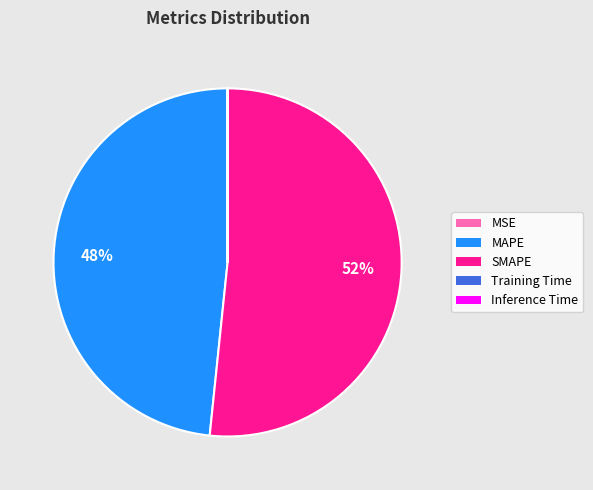

To the nearest percent, what is the difference between the largest and smallest slice percentages?

52%